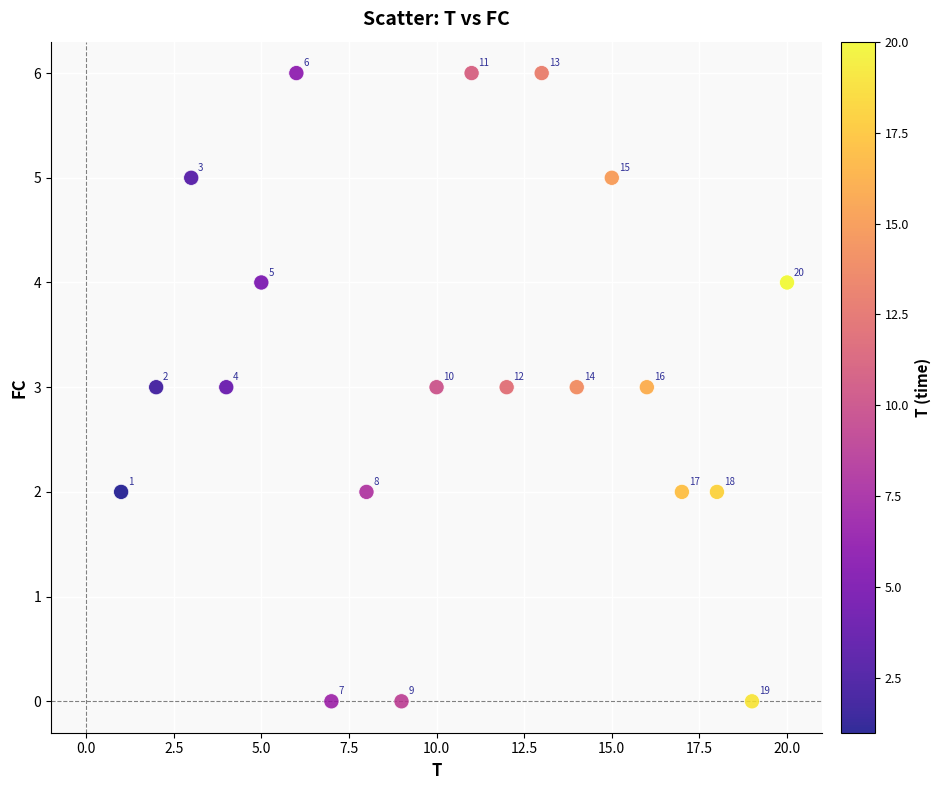

What Y value in the scatter plot is closest to 3?

3